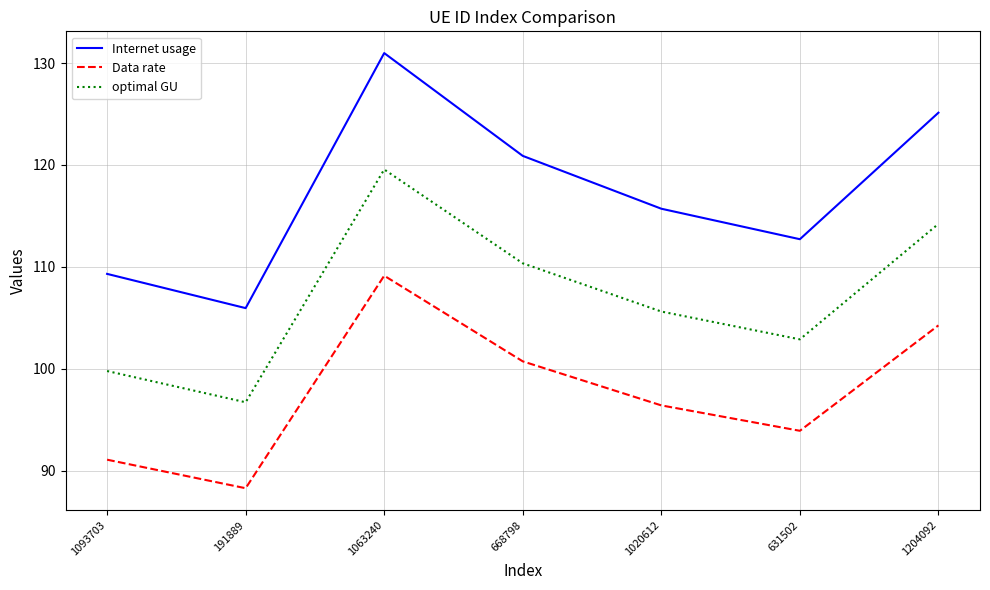

Where is Data rate nearest to the value 98?

1020612